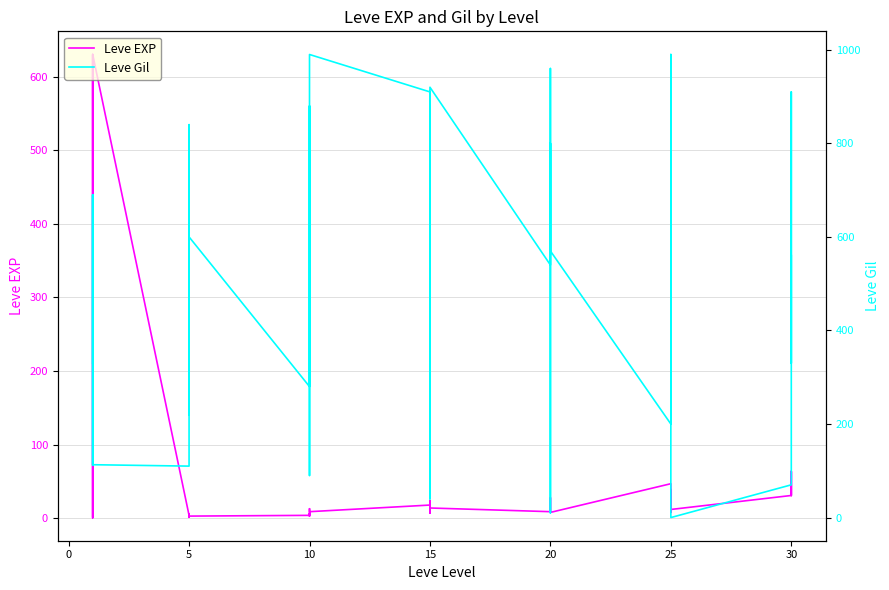

List the series in order of their overall mean, lowest first.

Leve EXP, Leve Gil